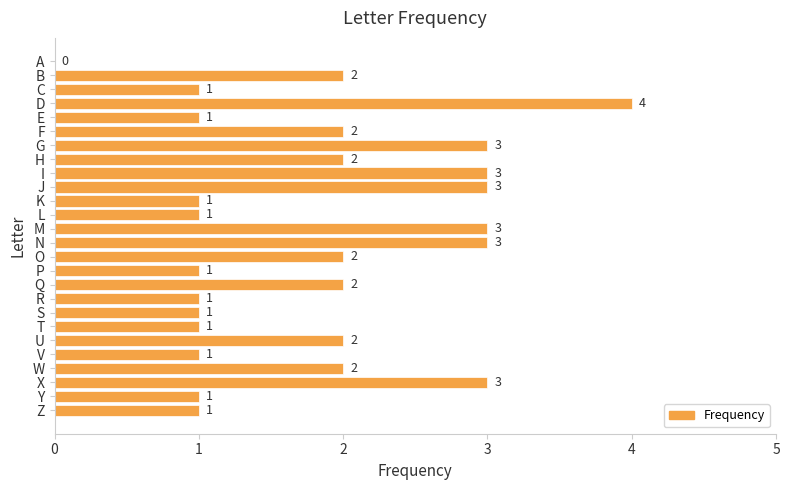

How many data points does each series have?

26